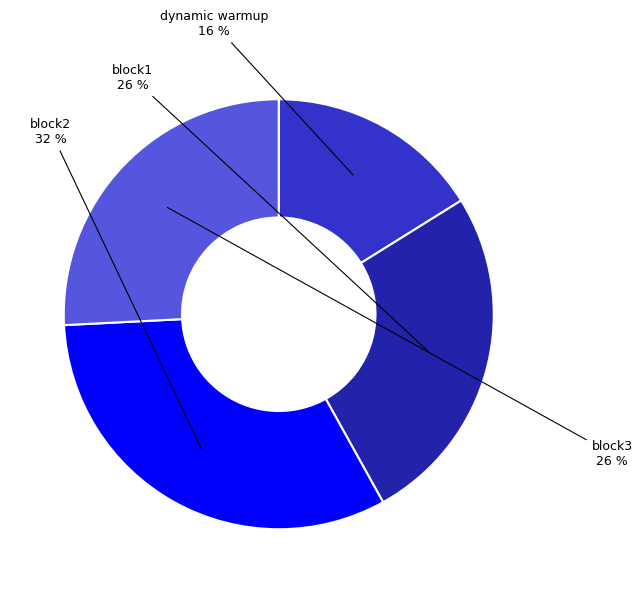

To the nearest percent, what is the difference between the block1 and block2 slice percentages?

6%